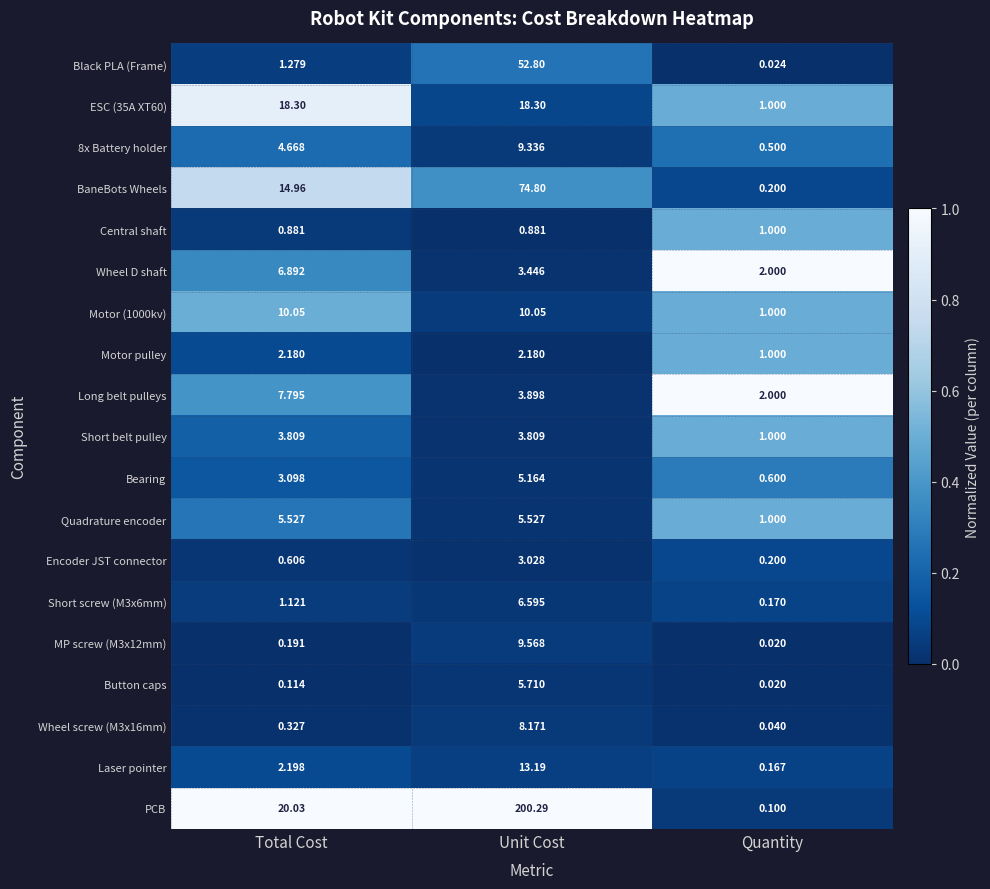

What is the total value across all series at Unit Cost?

436.7